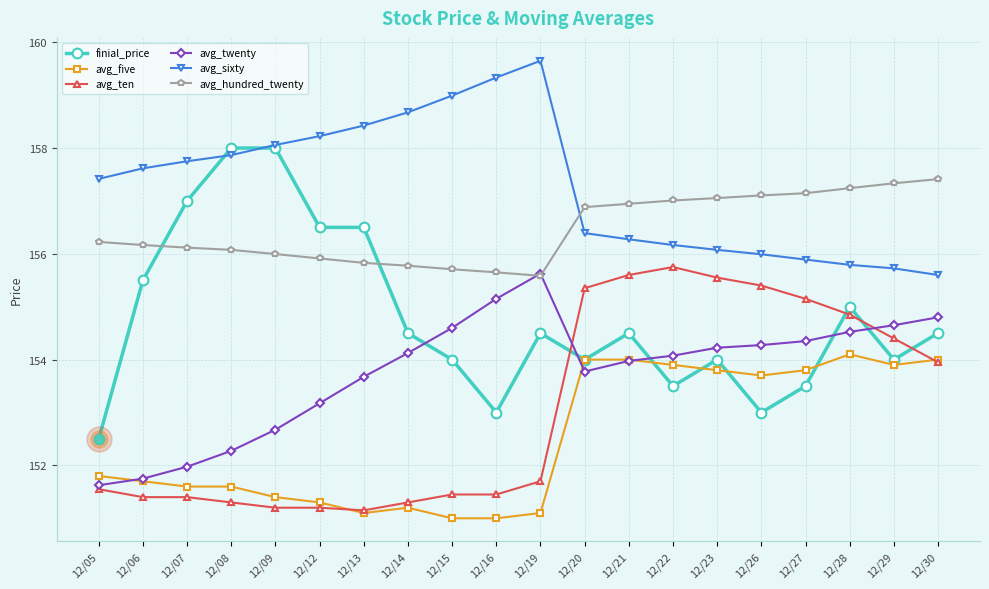

What is the difference between the highest and lowest values at 12/08?

6.7